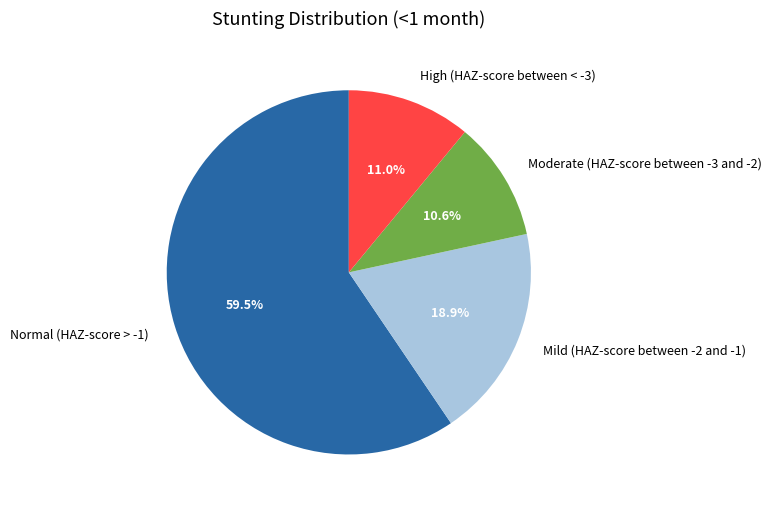

Is the sum of Normal (HAZ-score > -1) and Mild (HAZ-score between -2 and -1) greater than half?

Yes